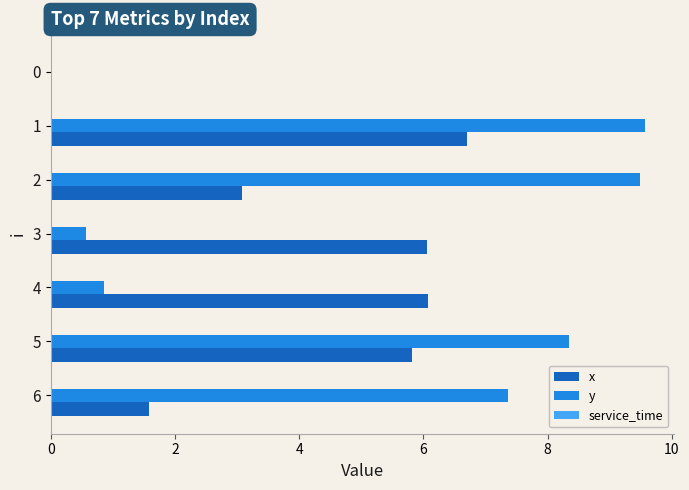

What is the sum of all x values?

29.3